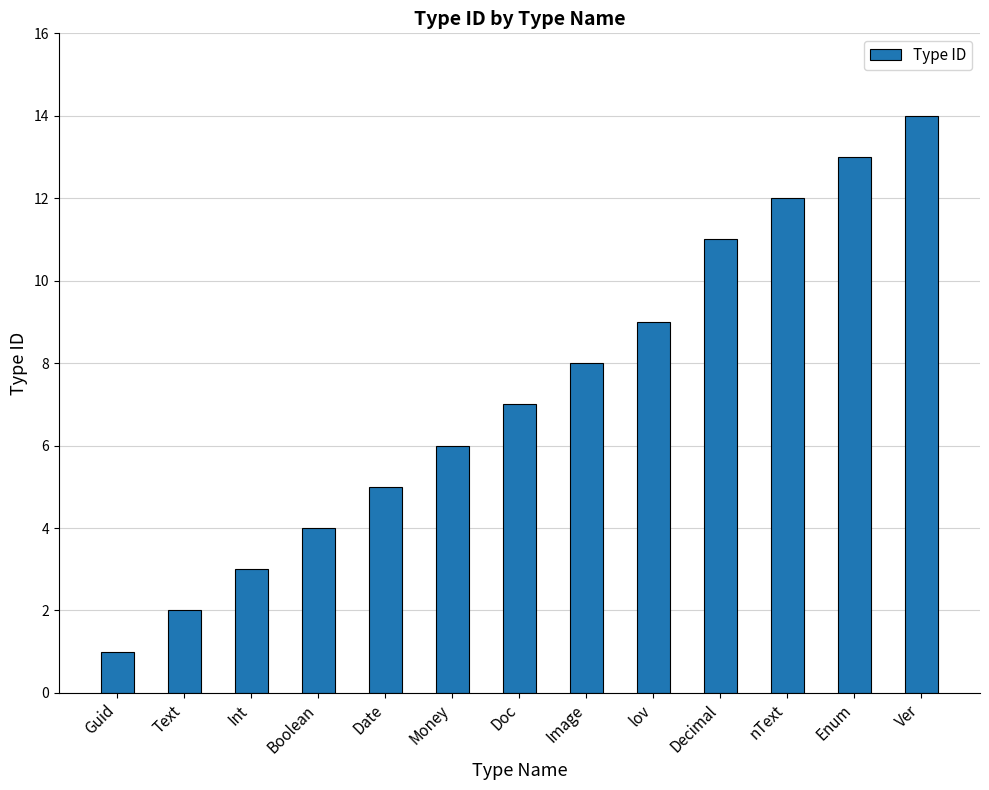

What is the greatest value displayed?

14